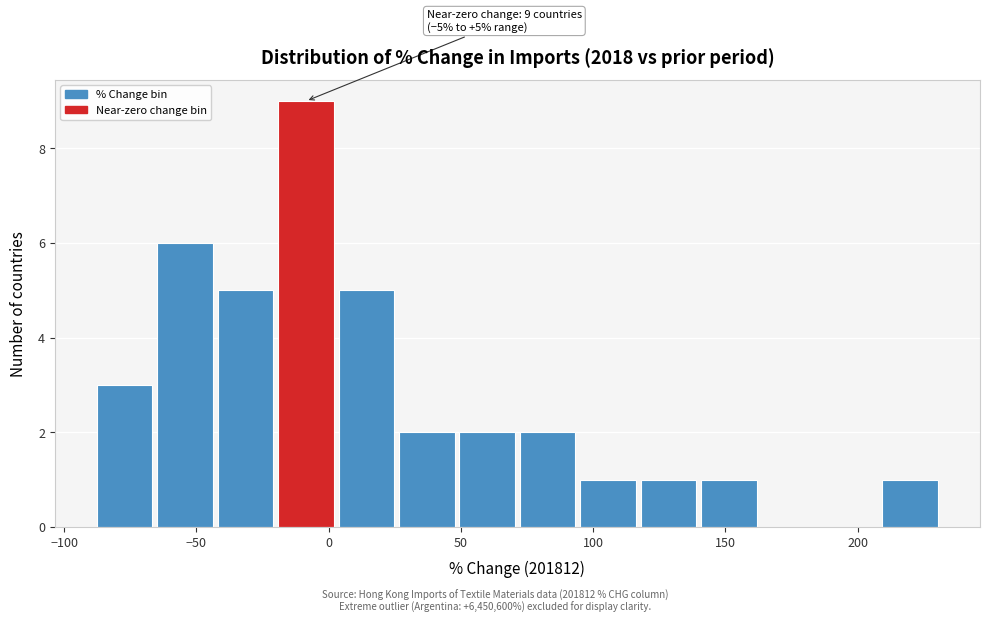

Which range on the x-axis has the tallest bar?

-20 to 5